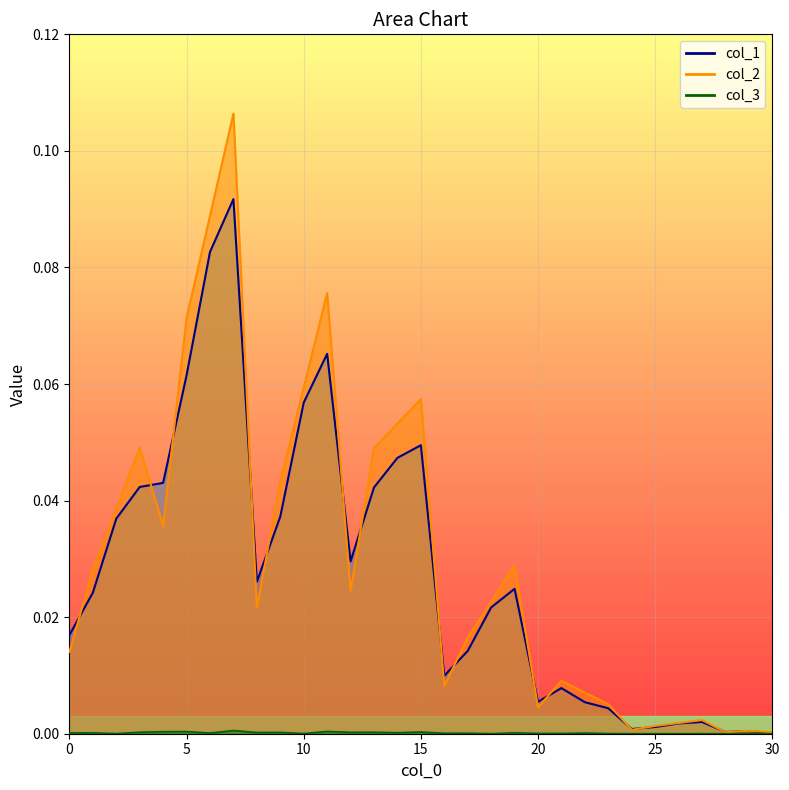

Rank the categories by col_2 value from lowest to highest.

28, 30, 29, 24, 25, 26, 27, 20, 23, 22, 16, 21, 0, 17, 8, 18, 12, 1, 19, 4, 2, 9, 13, 3, 14, 15, 10, 5, 11, 6, 7